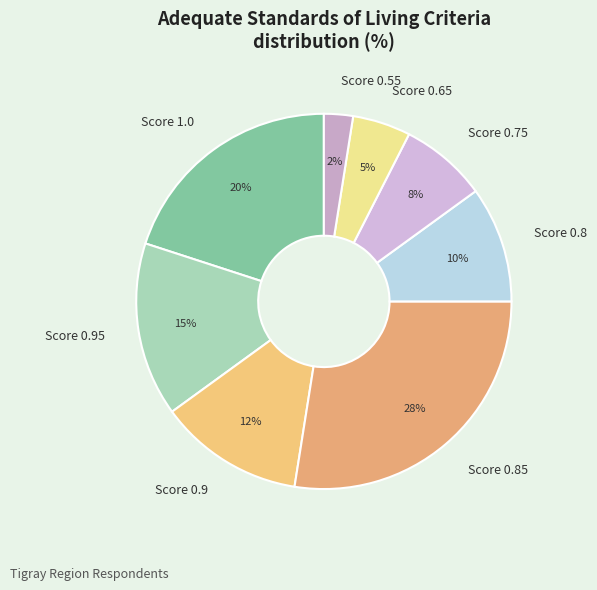

The Score 0.75 slice represents 1% of the pie. True or false?

False